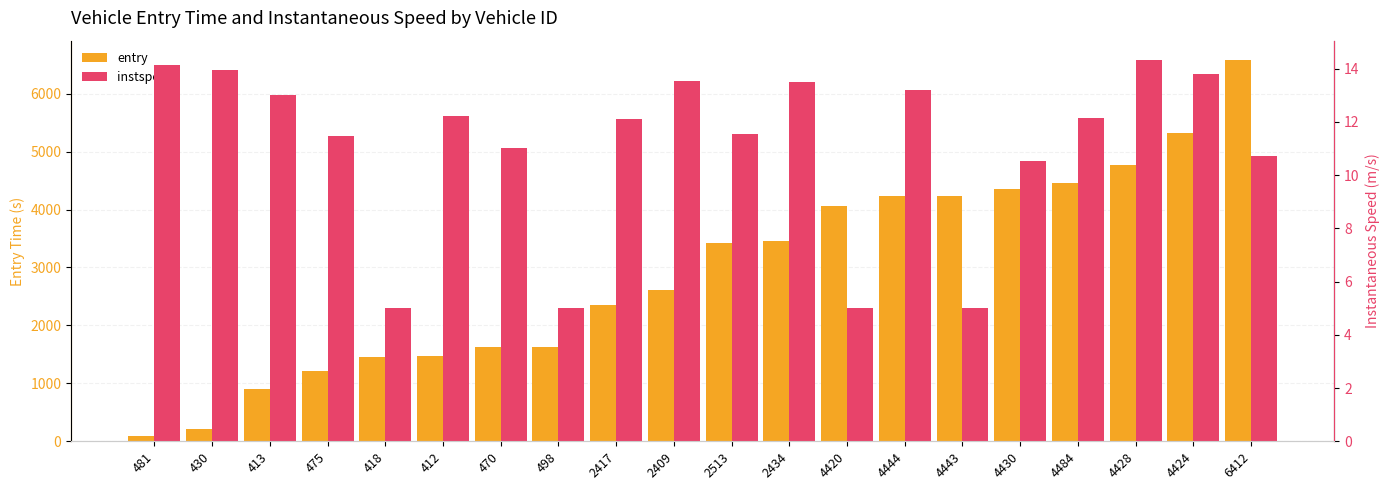

At which label does instspeed first exceed 12?

481